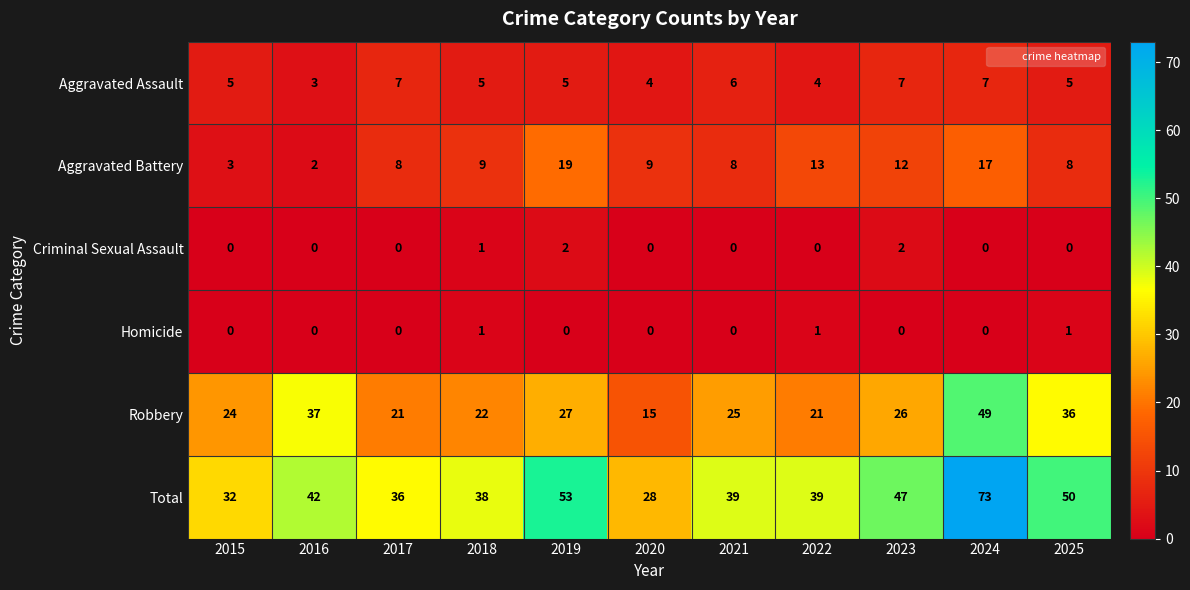

Count the number of data series in this chart.

6